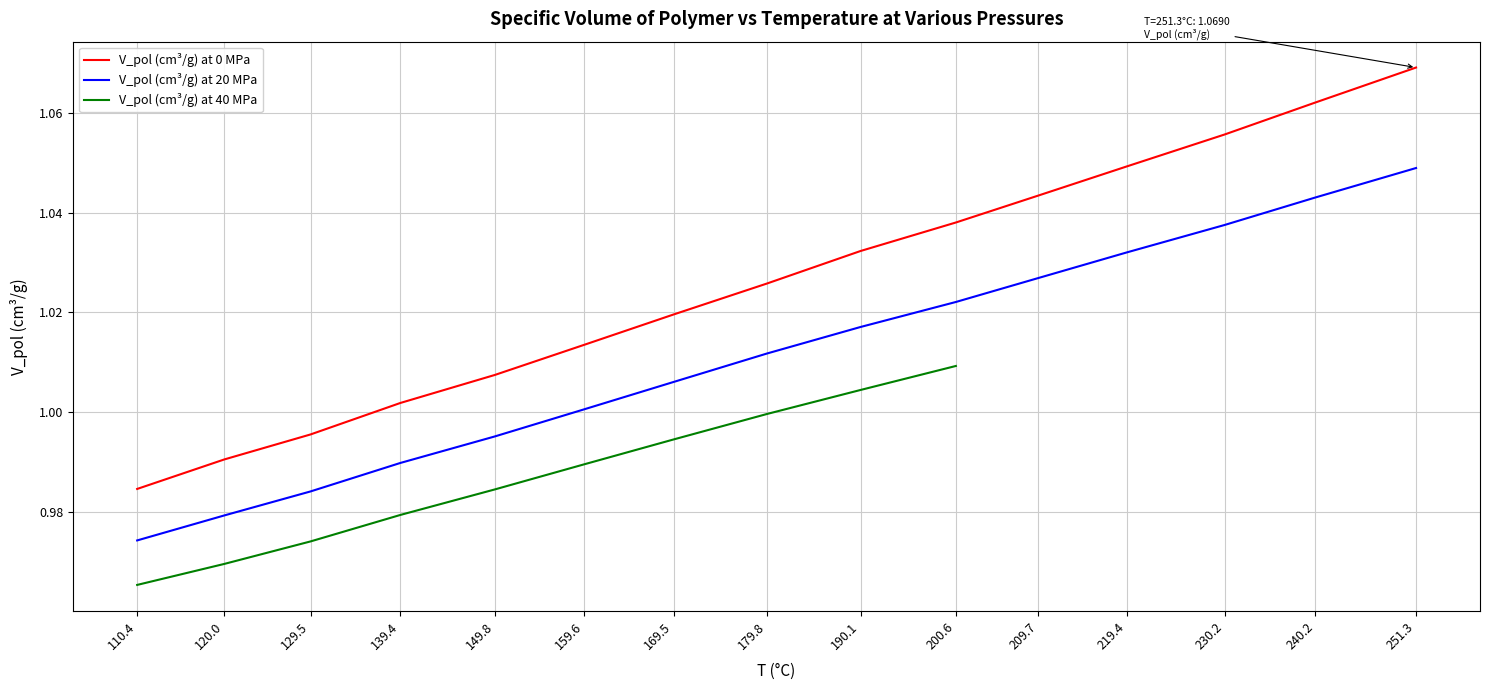

How many values in the V_pol (cm3/g) at 0 MPa series are below 1?

3